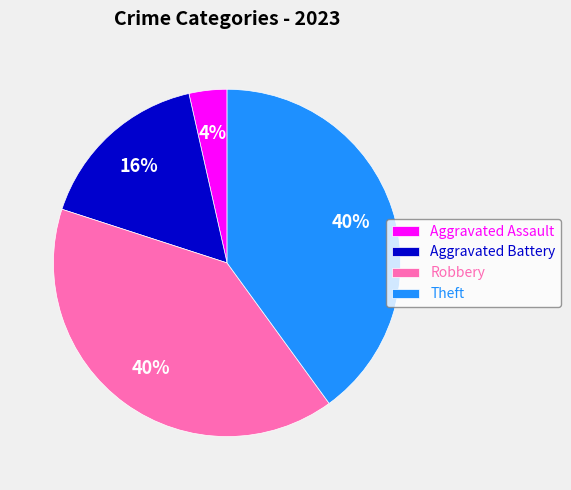

To the nearest percent, what is the combined percentage of Robbery and Theft?

80%